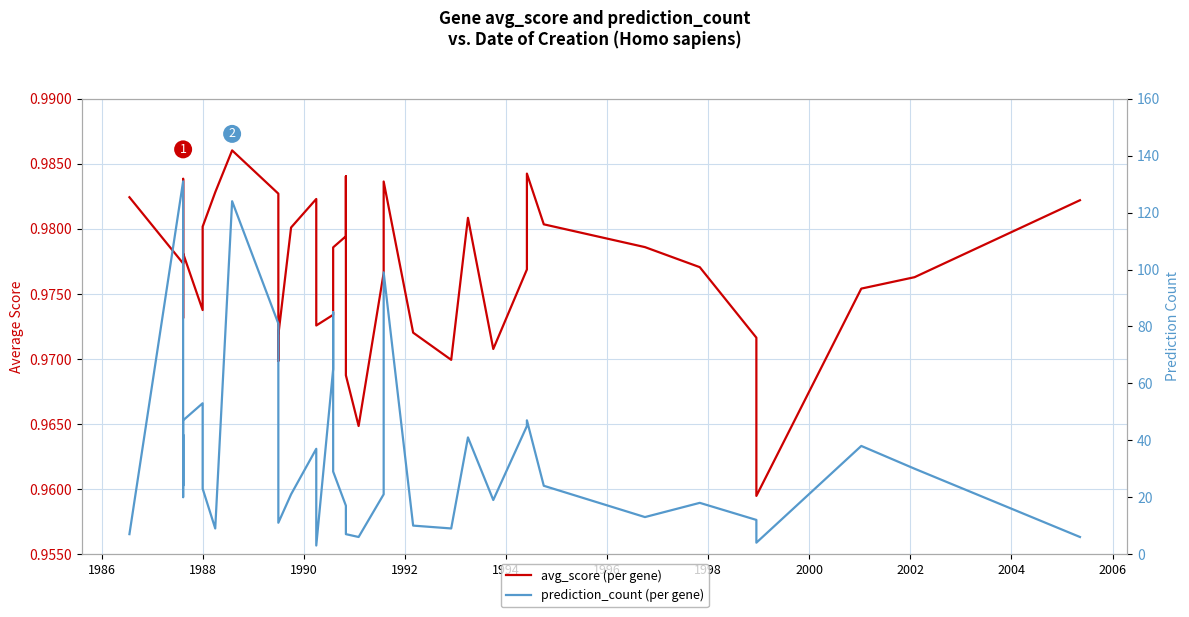

True or false: avg_score (per gene) and prediction_count (per gene) intersect in this chart.

False